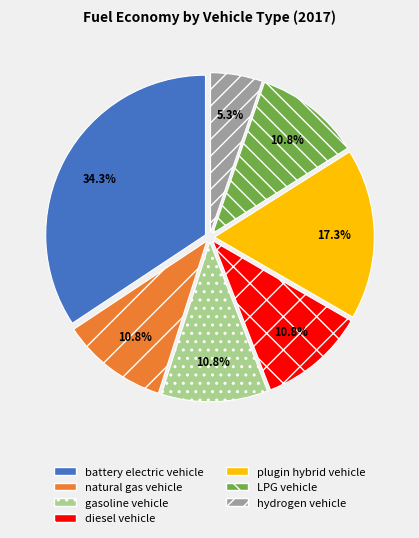

To the nearest percent, what portion does LPG vehicle represent?

11%